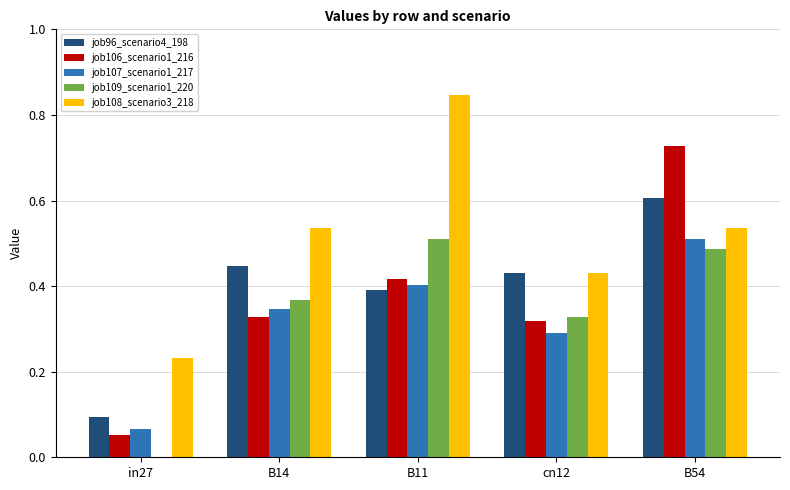

True or false: job106_scenario1_216 has a value of 0.1 at in27.

True